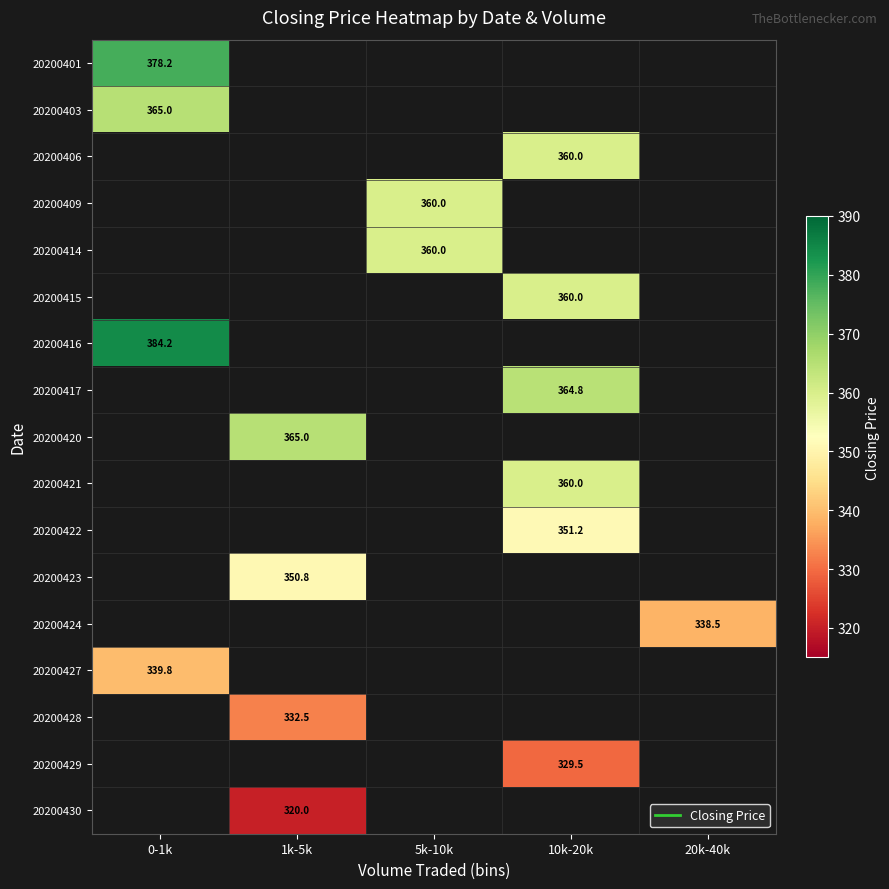

Is the value of 20200420 at 1k-5k greater than the value of 20200424 at 5k-10k?

No